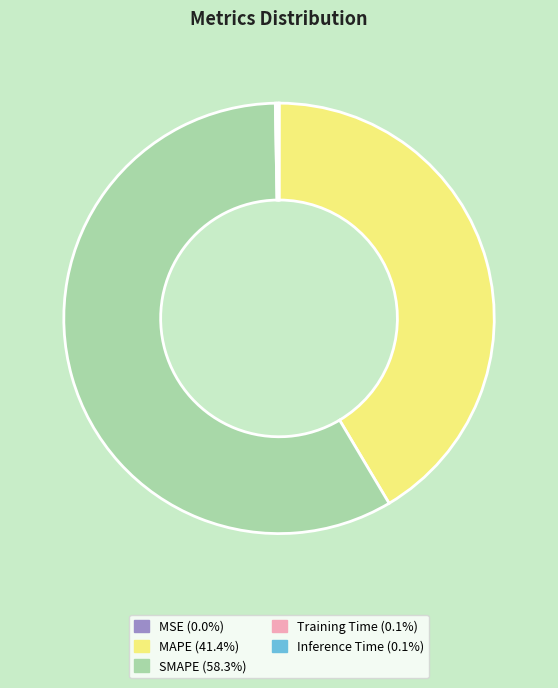

What is the majority slice?

SMAPE